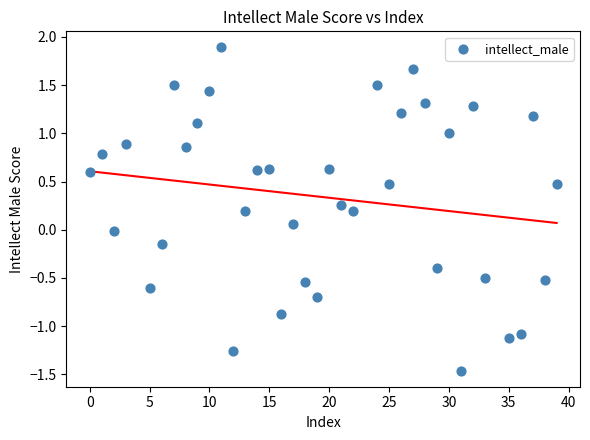

What is the range of Y values (max minus min)?

3.4